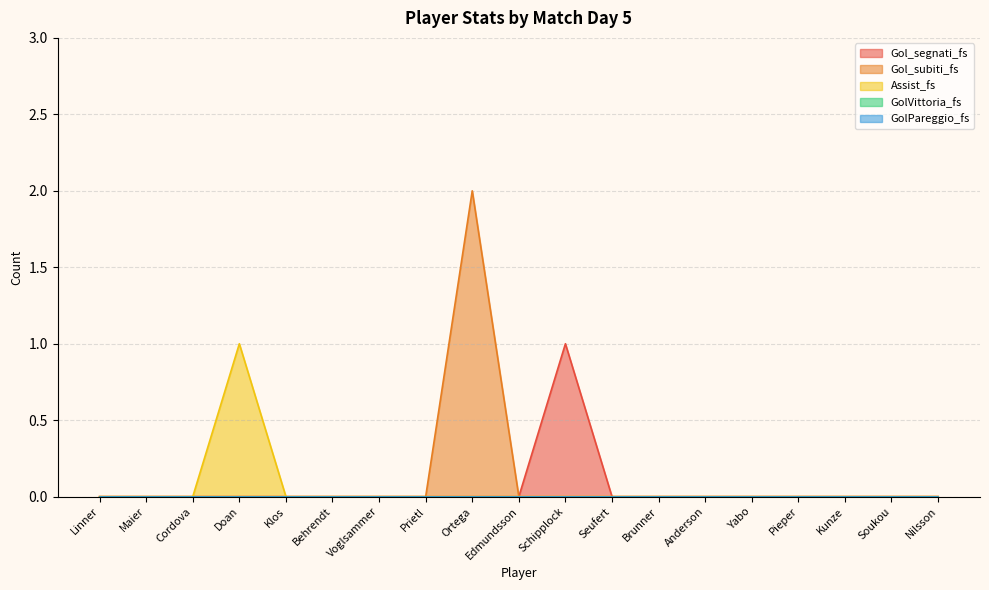

True or false: Gol_subiti_fs and Gol_segnati_fs intersect in this chart.

False